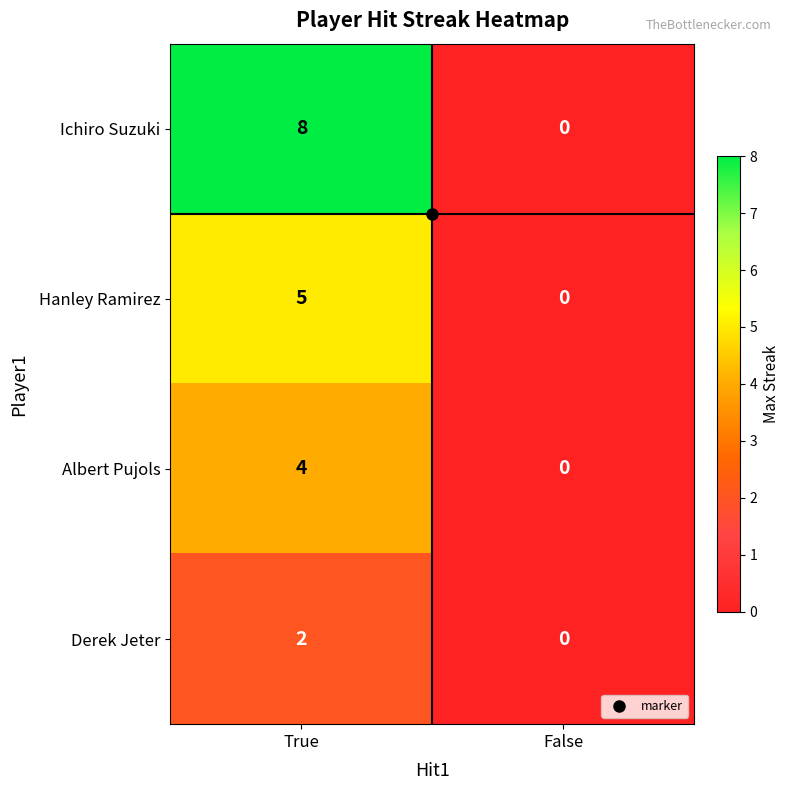

Which series has the largest total across all categories?

Ichiro Suzuki